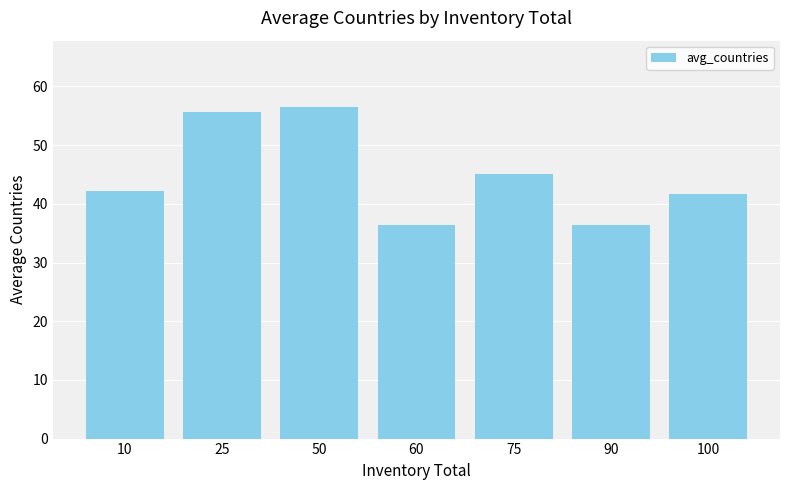

What is the change in value from 10 to 100?

-0.5